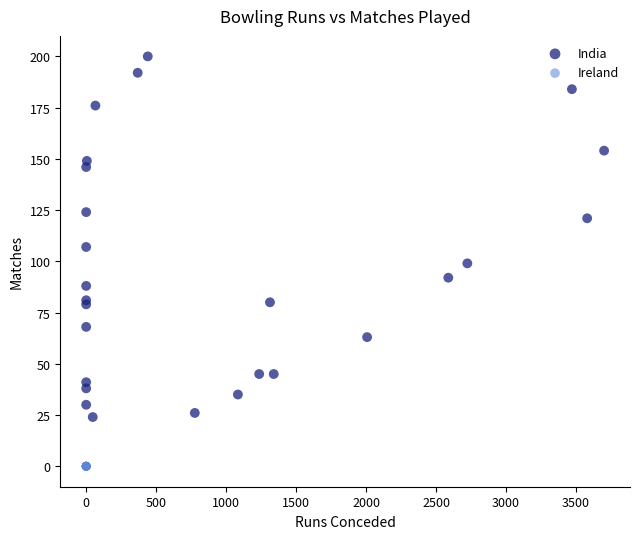

Which series reaches the minimum Y coordinate?

Ireland